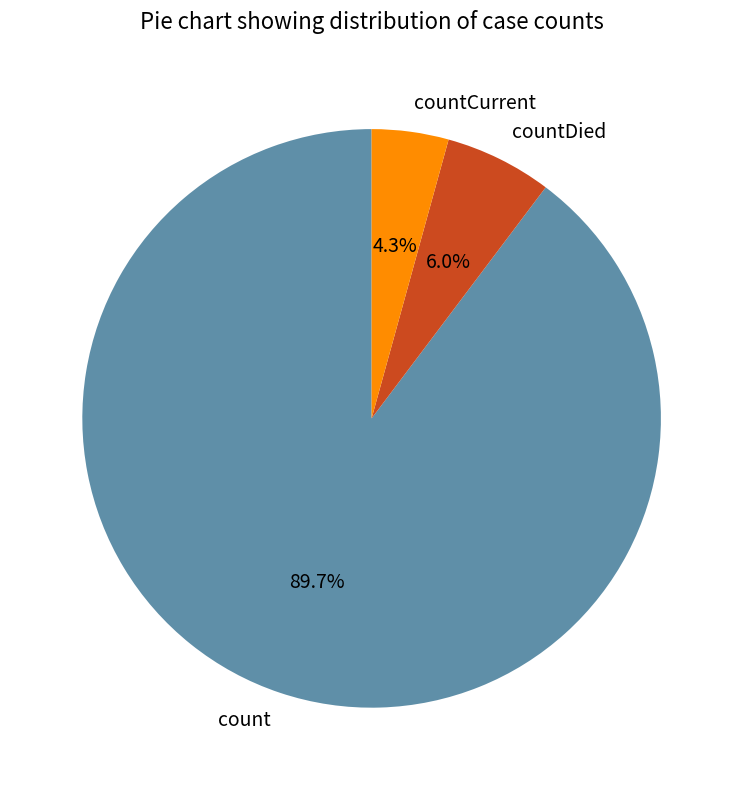

Count the number of slices in the pie.

3